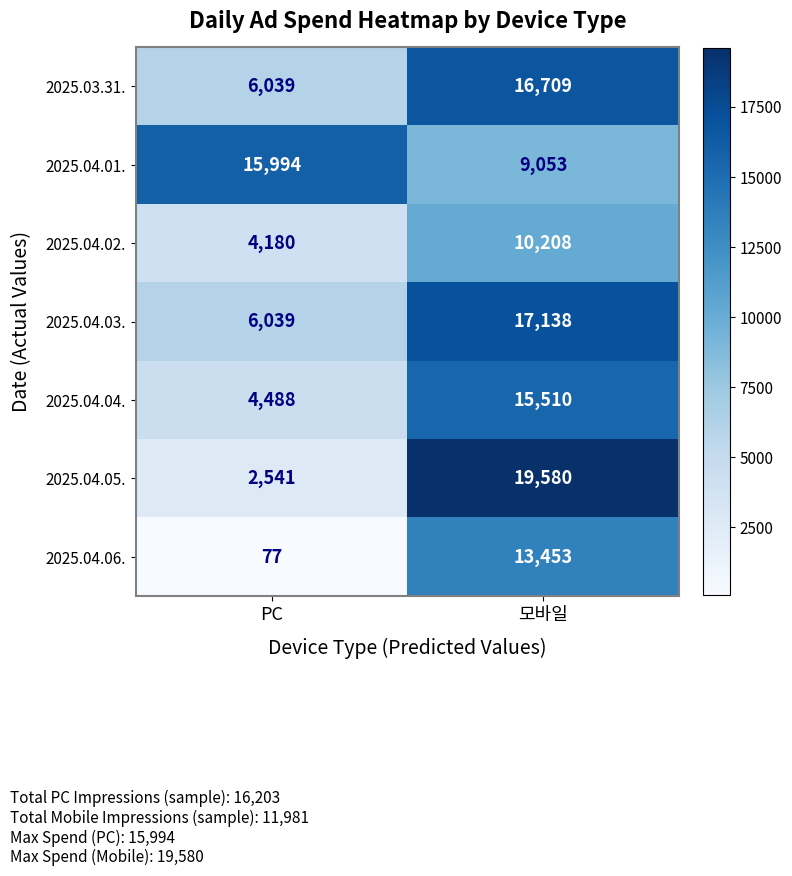

Count the number of data series in this chart.

7